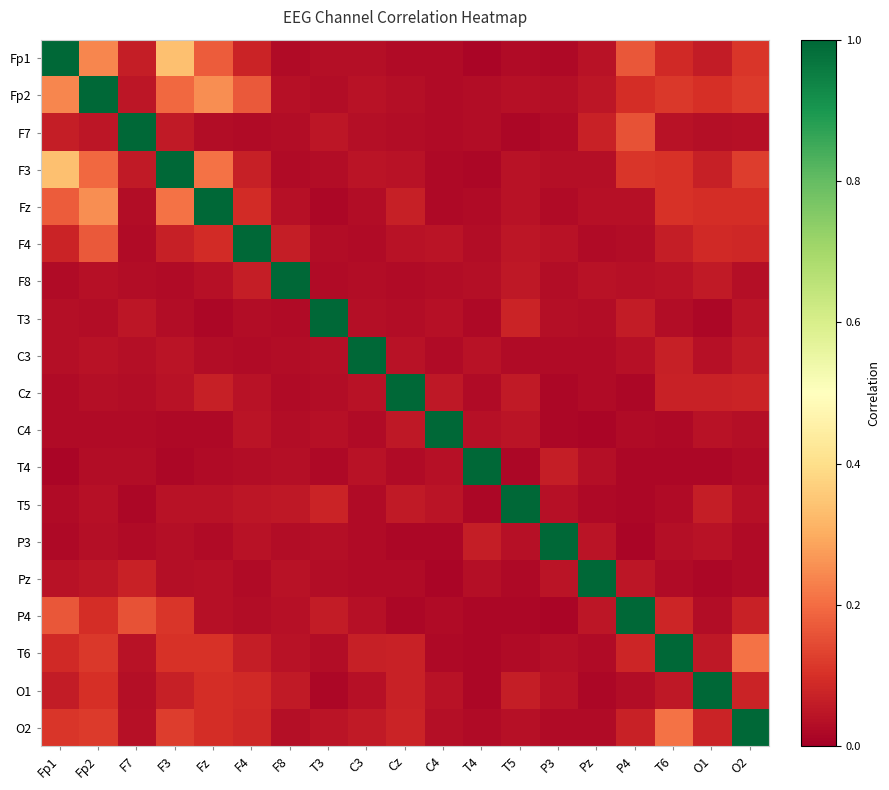

Reading right to left, transcribe all the data shown in this chart.

Fp1: O2=0.1	O1=0.1	T6=0.1	P4=0.2	Pz=0.0	P3=0.0	T5=0.0	T4=0.0	C4=0.0	Cz=0.0	C3=0.0	T3=0.0	F8=0.0	F4=0.1	Fz=0.2	F3=0.3	F7=0.1	Fp2=0.2	Fp1=1.0
Fp2: O2=0.1	O1=0.1	T6=0.1	P4=0.1	Pz=0.0	P3=0.0	T5=0.0	T4=0.0	C4=0.0	Cz=0.0	C3=0.0	T3=0.0	F8=0.0	F4=0.2	Fz=0.3	F3=0.2	F7=0.0	Fp2=1.0	Fp1=0.2
F7: O2=0.0	O1=0.0	T6=0.0	P4=0.2	Pz=0.1	P3=0.0	T5=0.0	T4=0.0	C4=0.0	Cz=0.0	C3=0.0	T3=0.0	F8=0.0	F4=0.0	Fz=0.0	F3=0.1	F7=1.0	Fp2=0.0	Fp1=0.1
F3: O2=0.1	O1=0.1	T6=0.1	P4=0.1	Pz=0.0	P3=0.0	T5=0.0	T4=0.0	C4=0.0	Cz=0.0	C3=0.0	T3=0.0	F8=0.0	F4=0.1	Fz=0.2	F3=1.0	F7=0.1	Fp2=0.2	Fp1=0.3
Fz: O2=0.1	O1=0.1	T6=0.1	P4=0.0	Pz=0.0	P3=0.0	T5=0.0	T4=0.0	C4=0.0	Cz=0.1	C3=0.0	T3=0.0	F8=0.0	F4=0.1	Fz=1.0	F3=0.2	F7=0.0	Fp2=0.3	Fp1=0.2
F4: O2=0.1	O1=0.1	T6=0.1	P4=0.0	Pz=0.0	P3=0.0	T5=0.0	T4=0.0	C4=0.0	Cz=0.0	C3=0.0	T3=0.0	F8=0.1	F4=1.0	Fz=0.1	F3=0.1	F7=0.0	Fp2=0.2	Fp1=0.1
F8: O2=0.0	O1=0.1	T6=0.0	P4=0.0	Pz=0.0	P3=0.0	T5=0.1	T4=0.0	C4=0.0	Cz=0.0	C3=0.0	T3=0.0	F8=1.0	F4=0.1	Fz=0.0	F3=0.0	F7=0.0	Fp2=0.0	Fp1=0.0
T3: O2=0.0	O1=0.0	T6=0.0	P4=0.1	Pz=0.0	P3=0.0	T5=0.1	T4=0.0	C4=0.0	Cz=0.0	C3=0.0	T3=1.0	F8=0.0	F4=0.0	Fz=0.0	F3=0.0	F7=0.0	Fp2=0.0	Fp1=0.0
C3: O2=0.1	O1=0.0	T6=0.1	P4=0.0	Pz=0.0	P3=0.0	T5=0.0	T4=0.0	C4=0.0	Cz=0.0	C3=1.0	T3=0.0	F8=0.0	F4=0.0	Fz=0.0	F3=0.0	F7=0.0	Fp2=0.0	Fp1=0.0
Cz: O2=0.1	O1=0.1	T6=0.1	P4=0.0	Pz=0.0	P3=0.0	T5=0.1	T4=0.0	C4=0.1	Cz=1.0	C3=0.0	T3=0.0	F8=0.0	F4=0.0	Fz=0.1	F3=0.0	F7=0.0	Fp2=0.0	Fp1=0.0
C4: O2=0.0	O1=0.0	T6=0.0	P4=0.0	Pz=0.0	P3=0.0	T5=0.0	T4=0.0	C4=1.0	Cz=0.1	C3=0.0	T3=0.0	F8=0.0	F4=0.0	Fz=0.0	F3=0.0	F7=0.0	Fp2=0.0	Fp1=0.0
T4: O2=0.0	O1=0.0	T6=0.0	P4=0.0	Pz=0.0	P3=0.1	T5=0.0	T4=1.0	C4=0.0	Cz=0.0	C3=0.0	T3=0.0	F8=0.0	F4=0.0	Fz=0.0	F3=0.0	F7=0.0	Fp2=0.0	Fp1=0.0
T5: O2=0.0	O1=0.1	T6=0.0	P4=0.0	Pz=0.0	P3=0.0	T5=1.0	T4=0.0	C4=0.0	Cz=0.1	C3=0.0	T3=0.1	F8=0.1	F4=0.0	Fz=0.0	F3=0.0	F7=0.0	Fp2=0.0	Fp1=0.0
P3: O2=0.0	O1=0.0	T6=0.0	P4=0.0	Pz=0.0	P3=1.0	T5=0.0	T4=0.1	C4=0.0	Cz=0.0	C3=0.0	T3=0.0	F8=0.0	F4=0.0	Fz=0.0	F3=0.0	F7=0.0	Fp2=0.0	Fp1=0.0
Pz: O2=0.0	O1=0.0	T6=0.0	P4=0.0	Pz=1.0	P3=0.0	T5=0.0	T4=0.0	C4=0.0	Cz=0.0	C3=0.0	T3=0.0	F8=0.0	F4=0.0	Fz=0.0	F3=0.0	F7=0.1	Fp2=0.0	Fp1=0.0
P4: O2=0.1	O1=0.0	T6=0.1	P4=1.0	Pz=0.0	P3=0.0	T5=0.0	T4=0.0	C4=0.0	Cz=0.0	C3=0.0	T3=0.1	F8=0.0	F4=0.0	Fz=0.0	F3=0.1	F7=0.2	Fp2=0.1	Fp1=0.2
T6: O2=0.2	O1=0.1	T6=1.0	P4=0.1	Pz=0.0	P3=0.0	T5=0.0	T4=0.0	C4=0.0	Cz=0.1	C3=0.1	T3=0.0	F8=0.0	F4=0.1	Fz=0.1	F3=0.1	F7=0.0	Fp2=0.1	Fp1=0.1
O1: O2=0.1	O1=1.0	T6=0.1	P4=0.0	Pz=0.0	P3=0.0	T5=0.1	T4=0.0	C4=0.0	Cz=0.1	C3=0.0	T3=0.0	F8=0.1	F4=0.1	Fz=0.1	F3=0.1	F7=0.0	Fp2=0.1	Fp1=0.1
O2: O2=1.0	O1=0.1	T6=0.2	P4=0.1	Pz=0.0	P3=0.0	T5=0.0	T4=0.0	C4=0.0	Cz=0.1	C3=0.1	T3=0.0	F8=0.0	F4=0.1	Fz=0.1	F3=0.1	F7=0.0	Fp2=0.1	Fp1=0.1